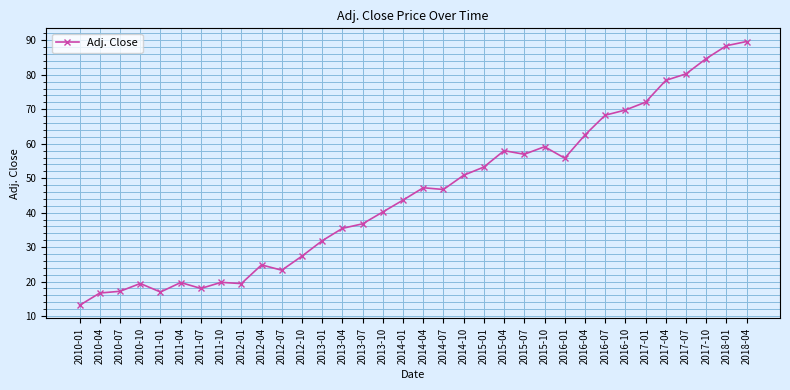

Which has a higher value, 2015-01 or 2012-04?

2015-01